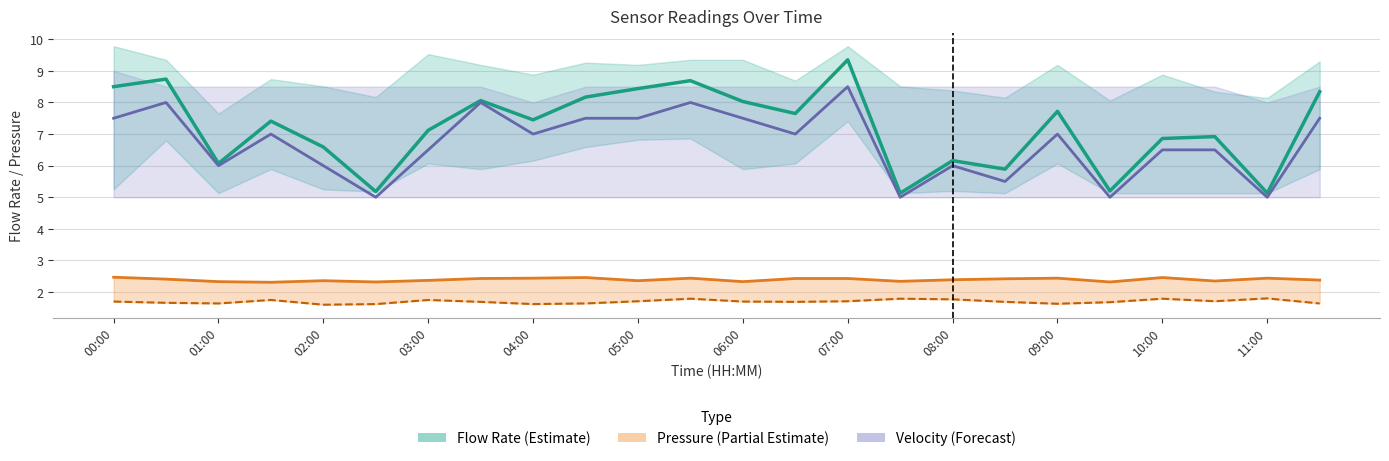

True or false: Flow Rate and Pressure In cross at least once.

False